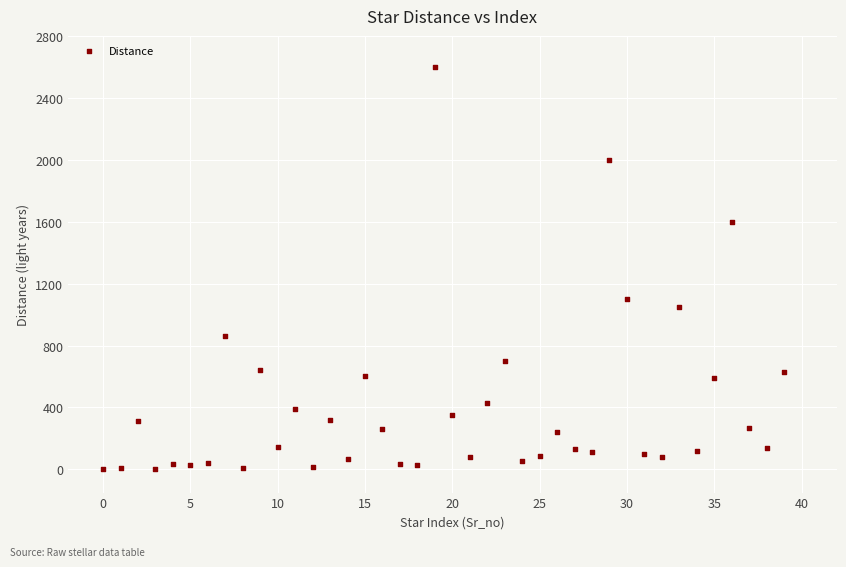

What is the range of Y values (max minus min)?

2600.0